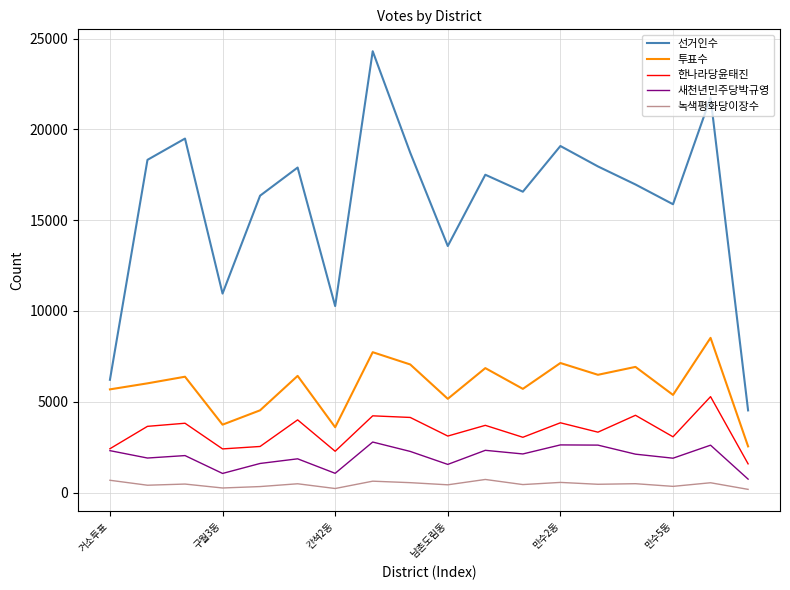

True or false: 선거인수 and 녹색평화당이장수 intersect in this chart.

False